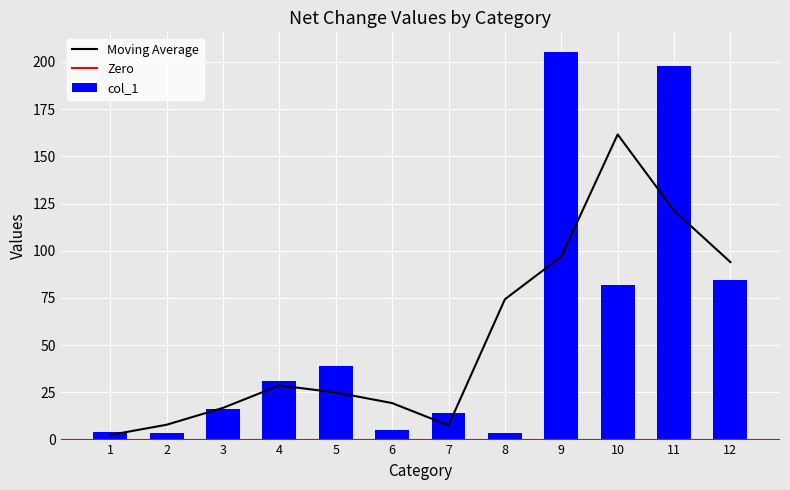

Reading left to right, what are all the values shown in this chart?

1=4.1	2=3.3	3=16.2	4=30.9	5=38.9	6=5.1	7=14.0	8=3.5	9=205.4	10=81.8	11=197.6	12=84.4